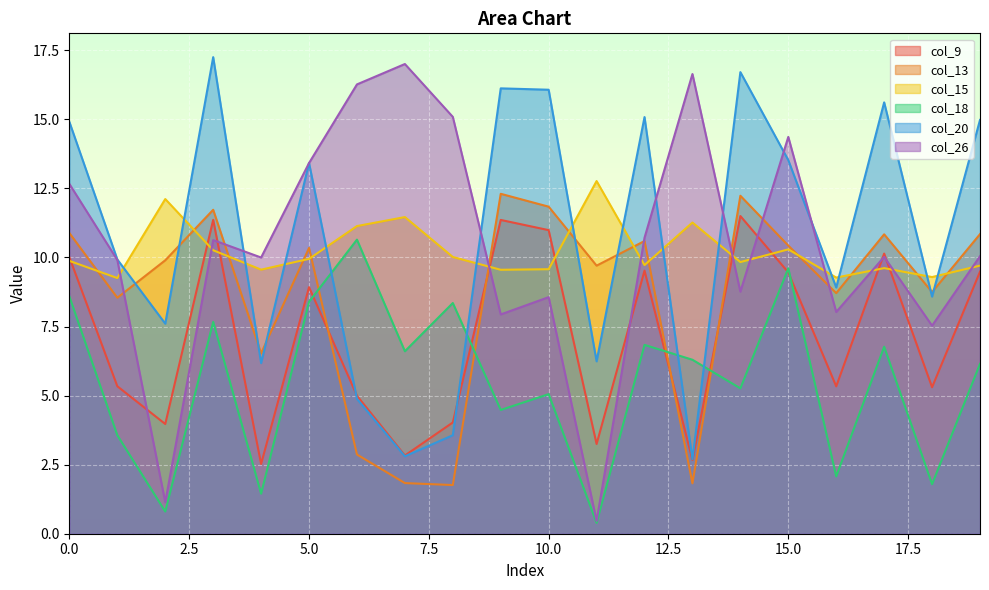

Does the chart display data point markers on the line(s)?

No